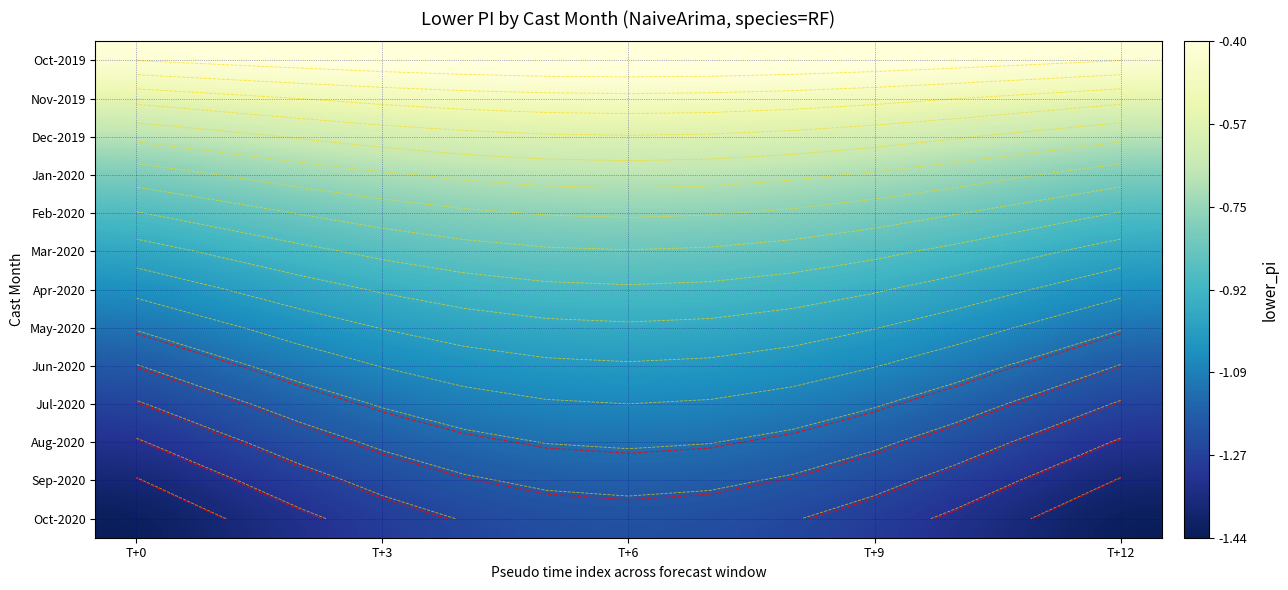

List the series in order of their peak value, highest first.

Oct-2019, Nov-2019, Dec-2019, Jan-2020, Feb-2020, Mar-2020, Apr-2020, May-2020, Jun-2020, Jul-2020, Aug-2020, Sep-2020, Oct-2020